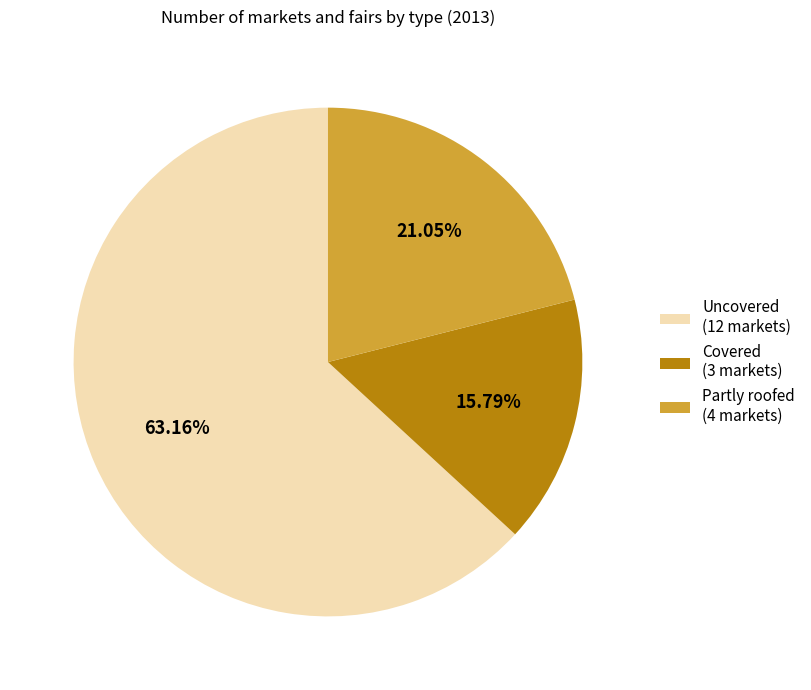

Is Uncovered the majority of the pie?

Yes